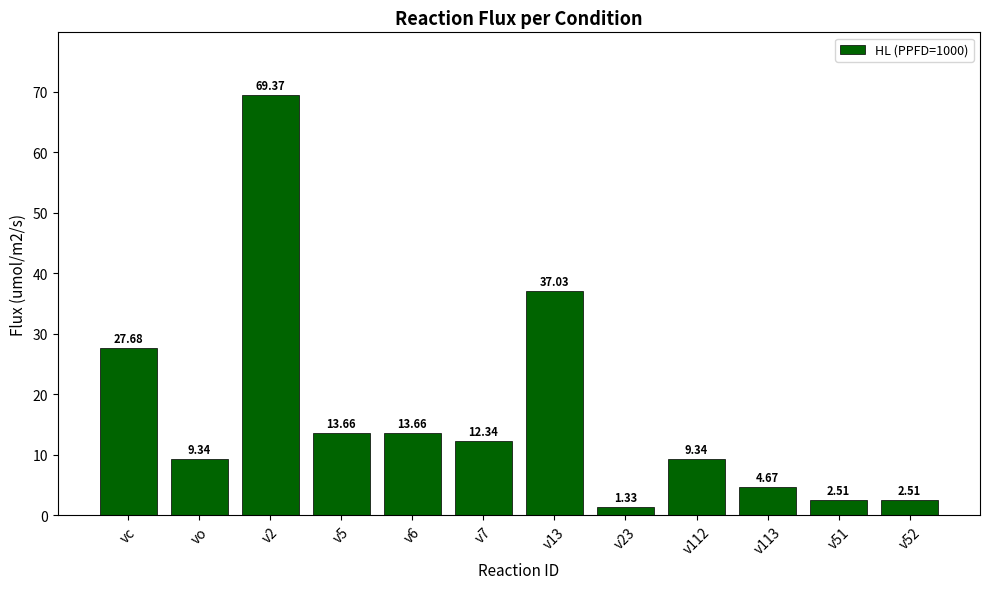

Where does the data first go above 12?

vc